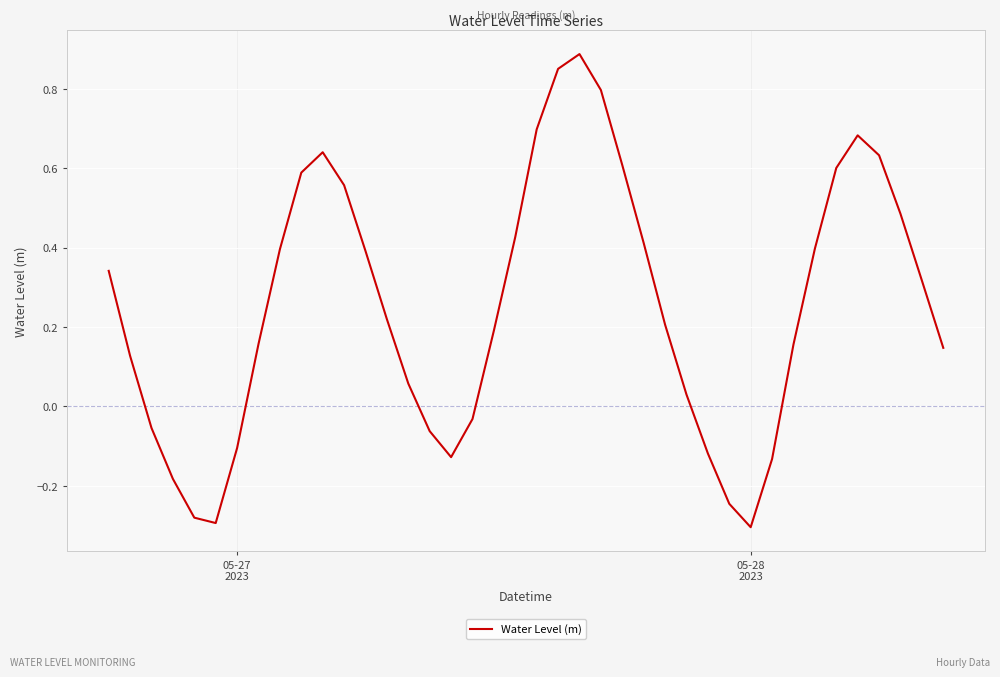

What is the maximum value shown in the chart?

0.9